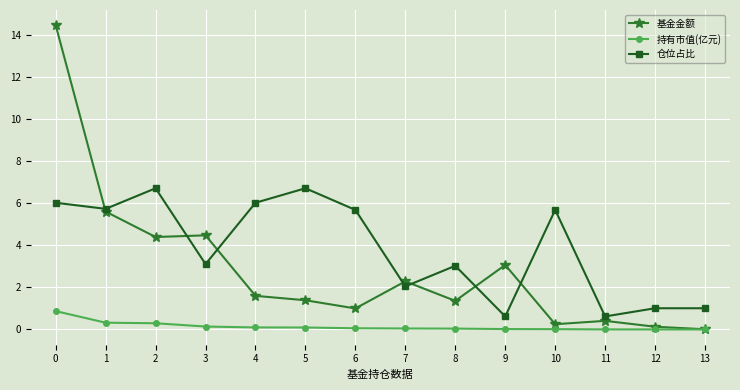

Which series has the largest total across all categories?

仓位占比